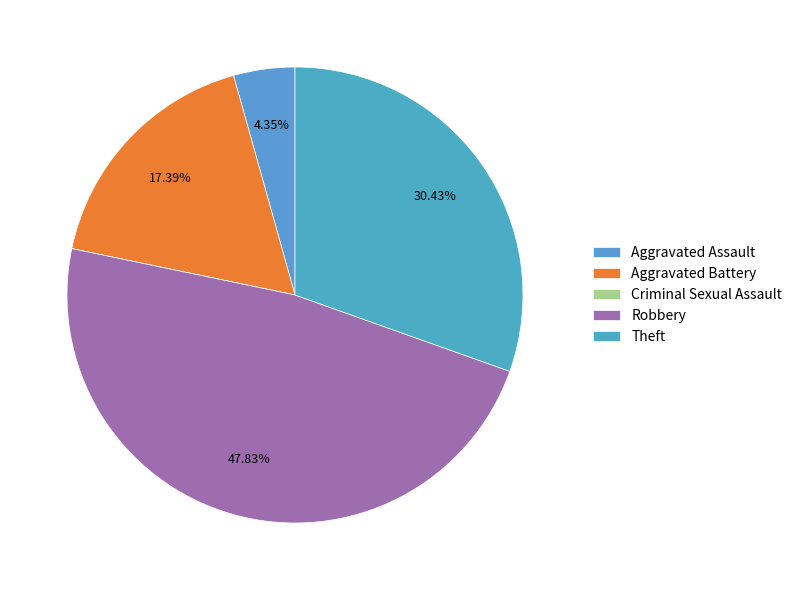

True or false: Theft accounts for 30% of the total.

True